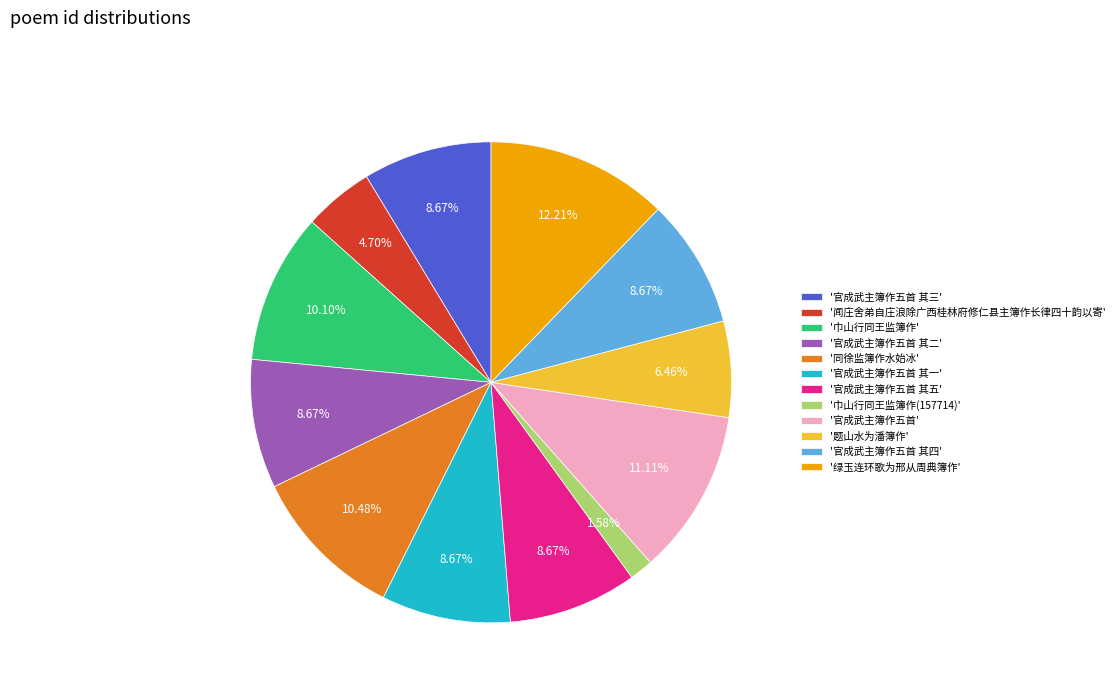

How many segments does this pie chart have?

12